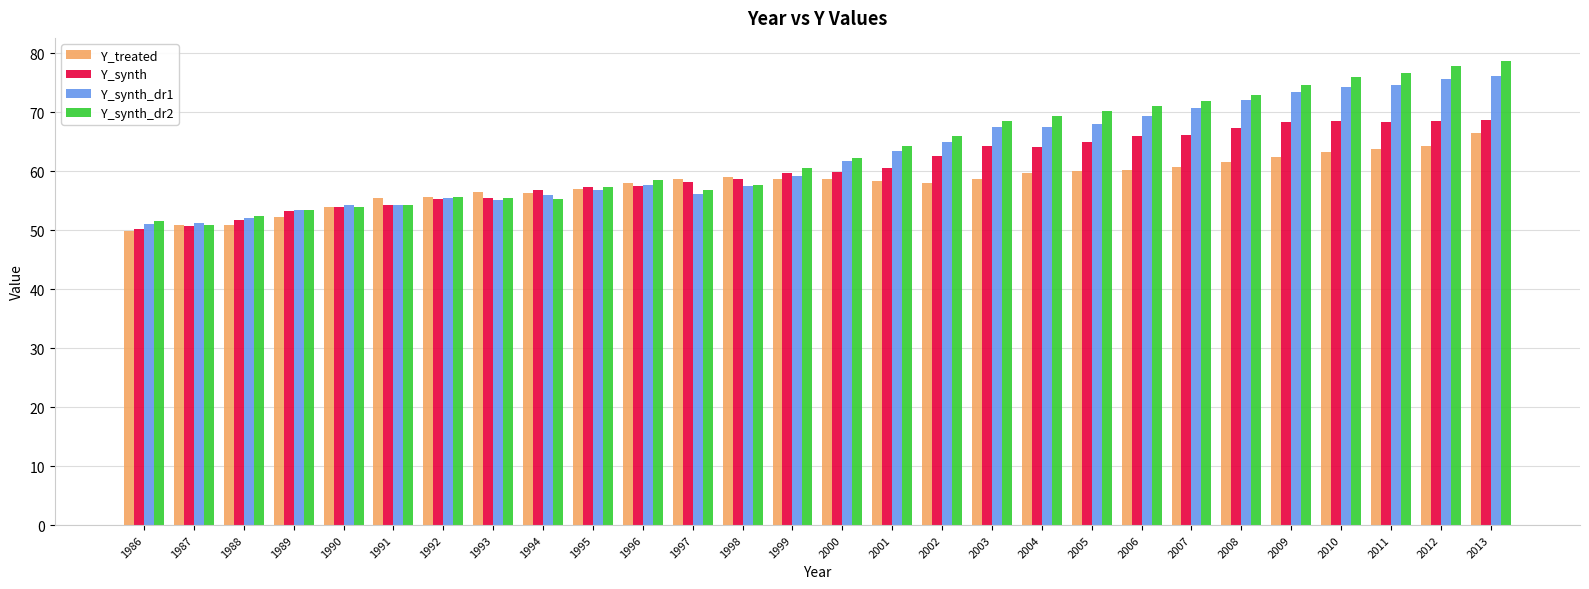

Which series has the largest total across all categories?

Y_synth_dr2